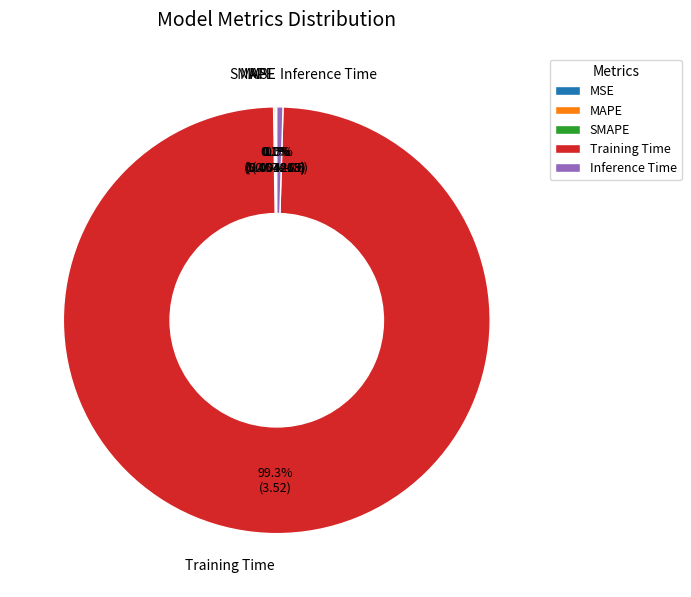

Which slice is the largest?

Training Time